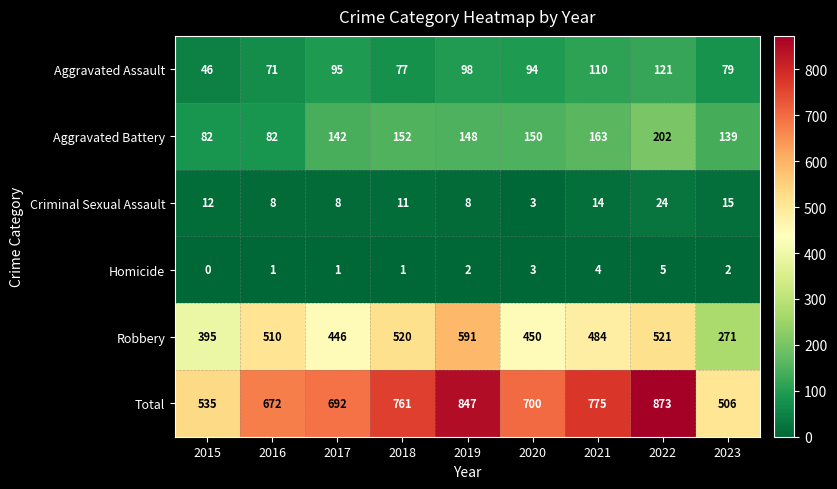

How many categories are shown in the chart?

9